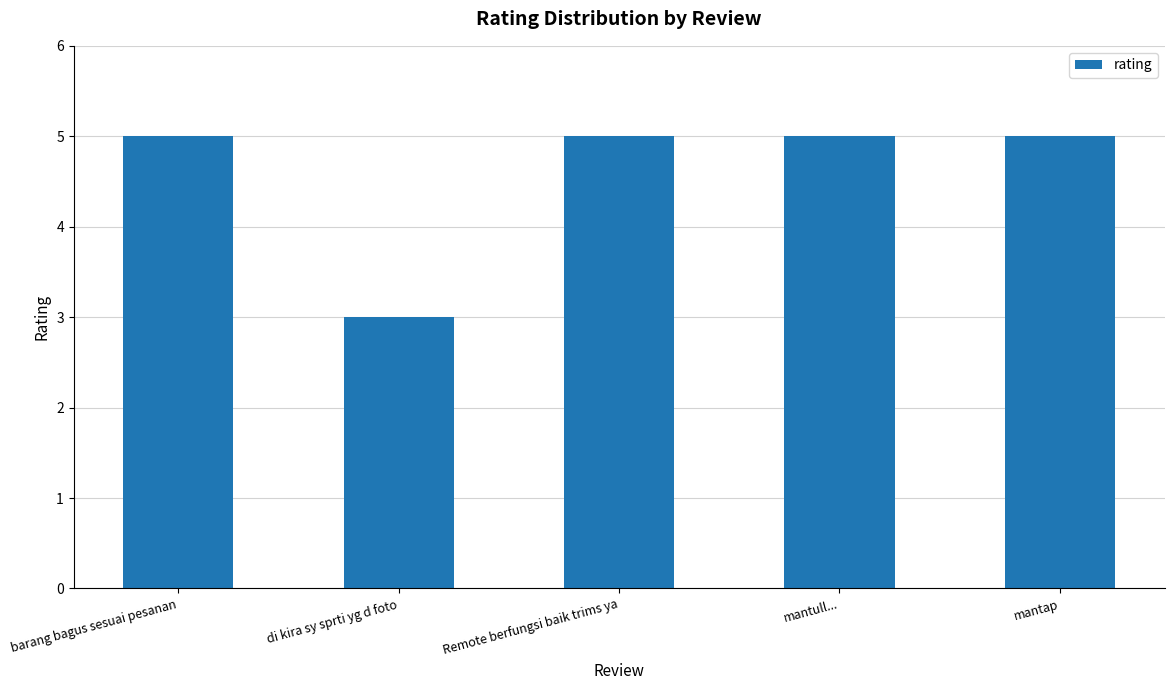

What is the sum of all values?

23